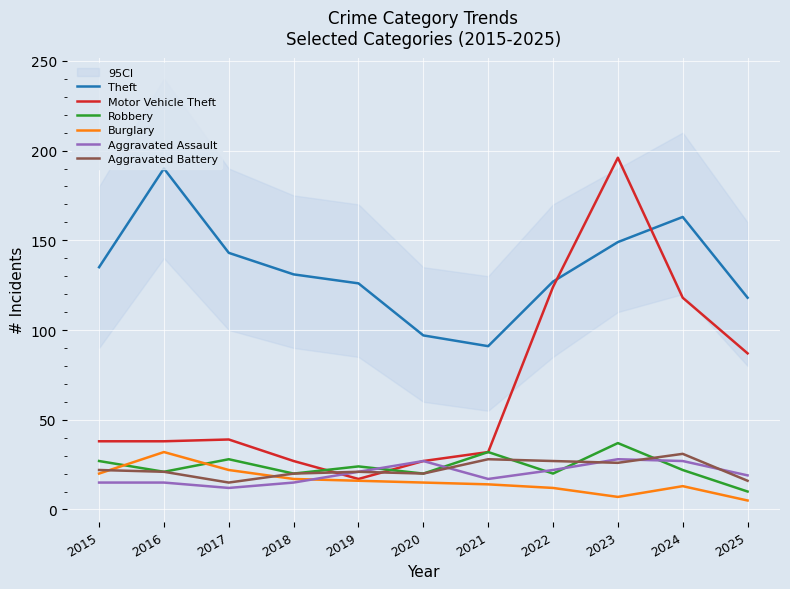

What is the difference between the maximum and minimum values in the Theft series?

99